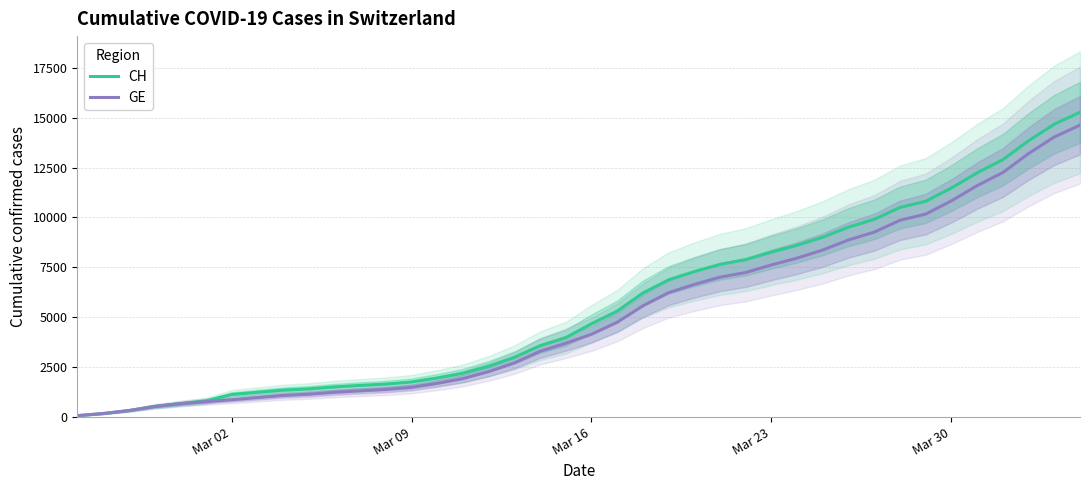

What is the minimum value shown in the chart?

72